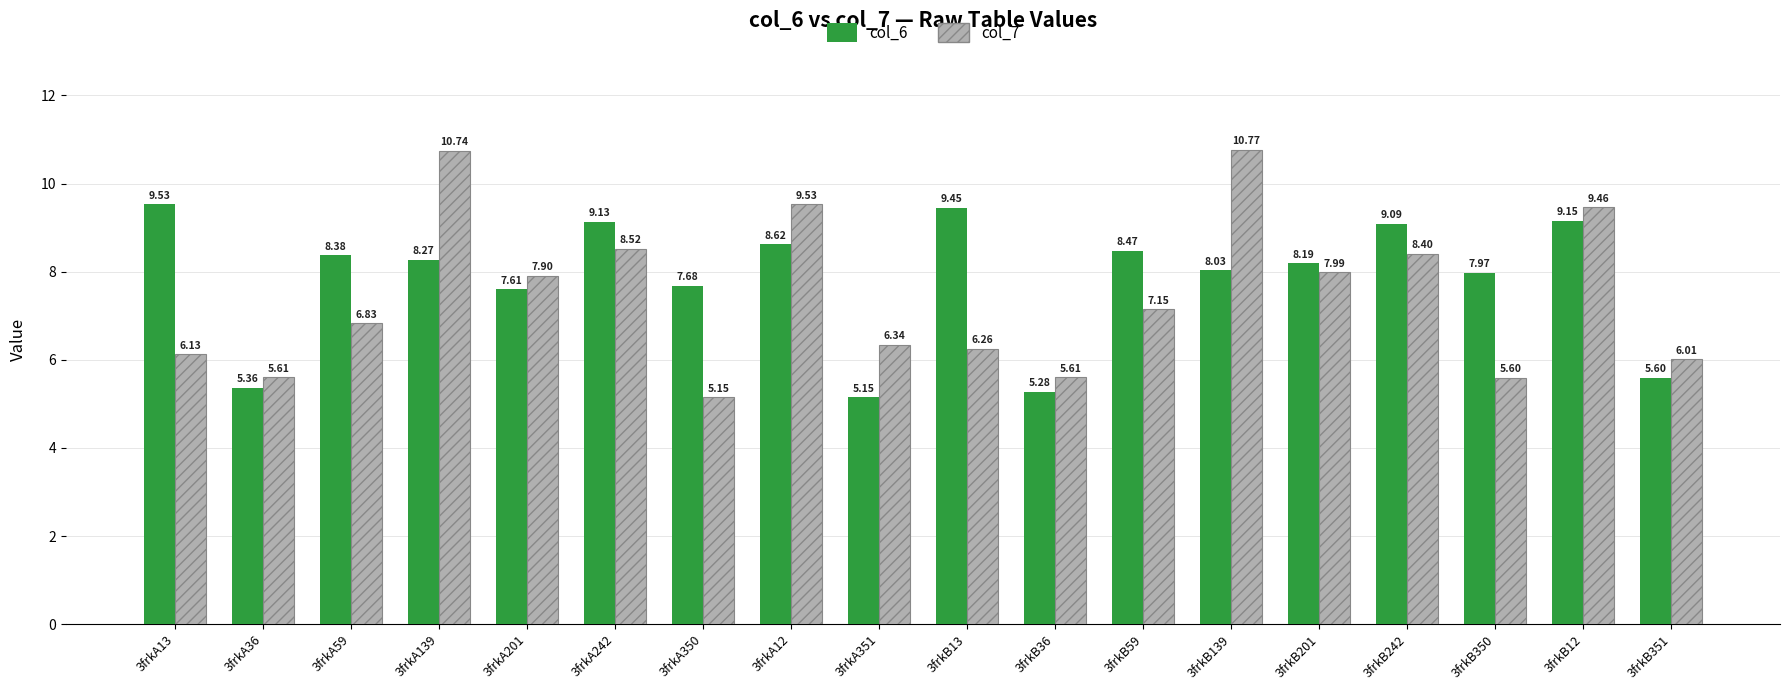

How many series are shown in this chart?

2